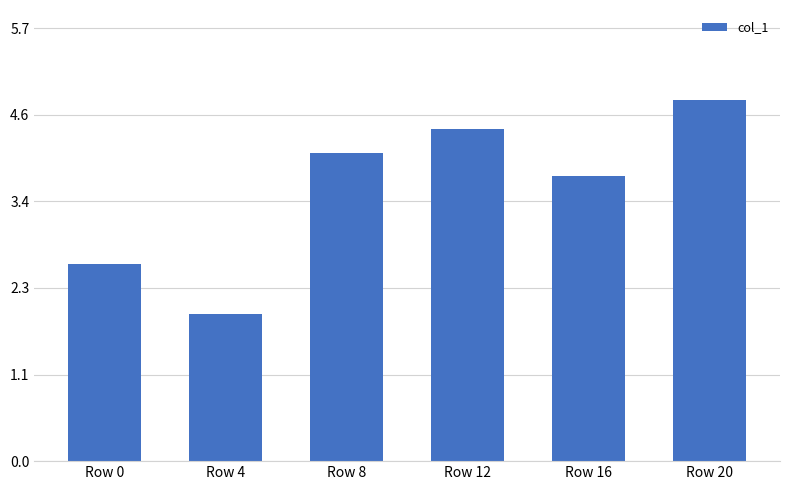

Rank the categories by value from highest to lowest.

Row 20, Row 12, Row 8, Row 16, Row 0, Row 4